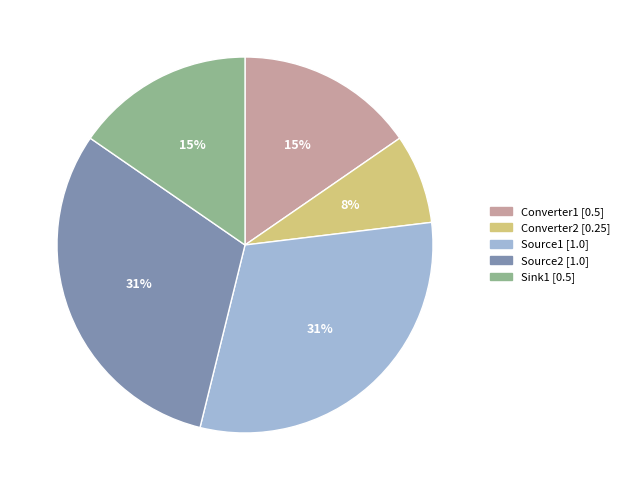

How many segments does this pie chart have?

5